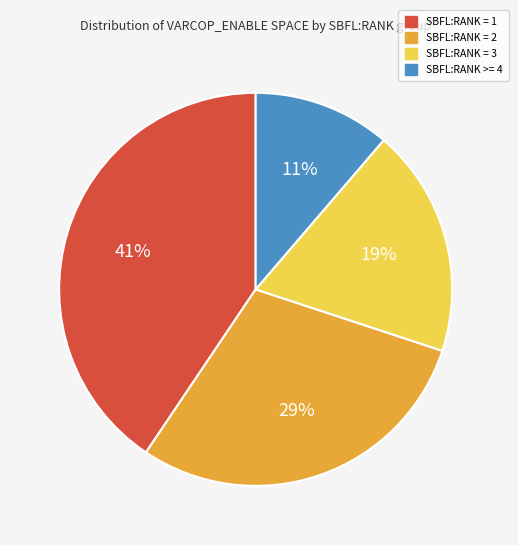

To the nearest percent, what is the average slice percentage?

25%